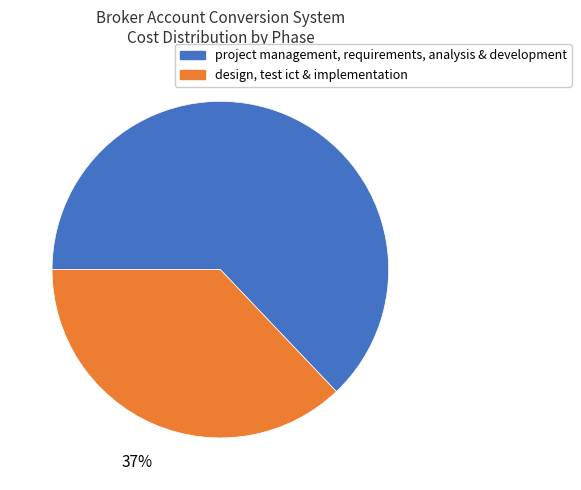

Approximately how many times larger is the value at project management, requirements, analysis & development compared to design, test ict & implementation?

1.7